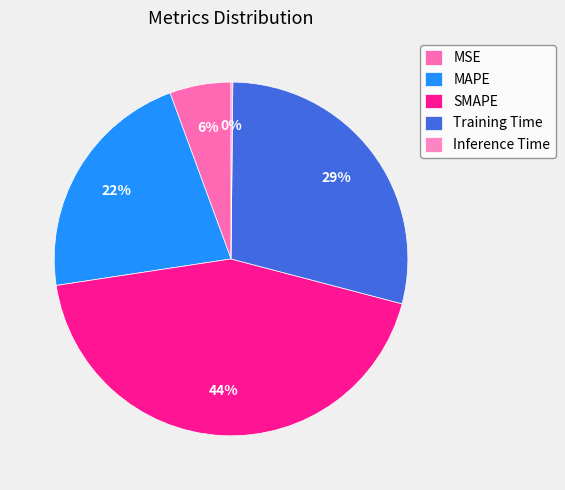

How many segments does this pie chart have?

5